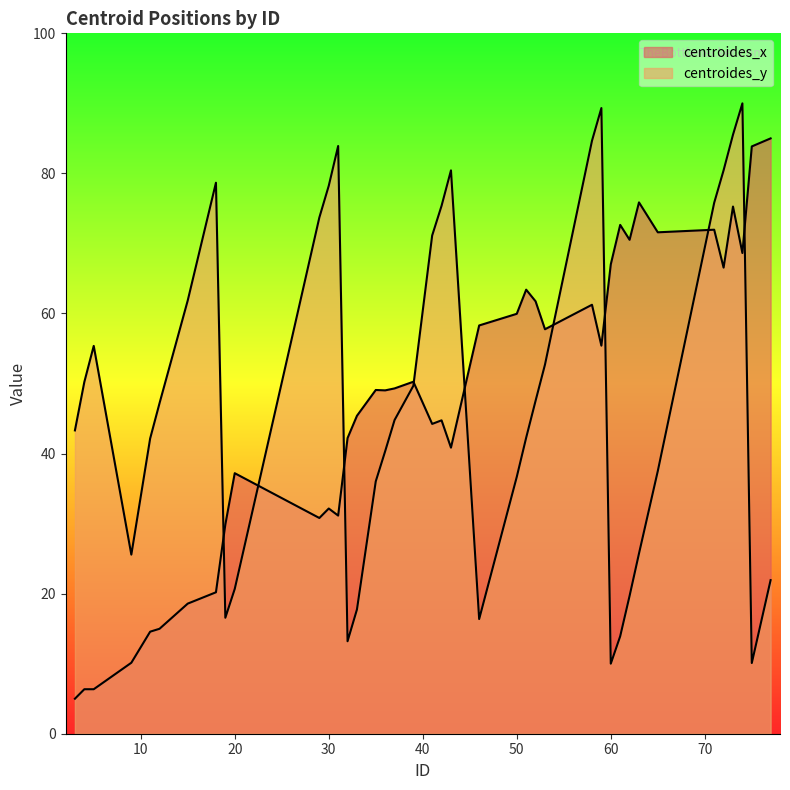

List the series in order of their overall mean, highest first.

centroides_x, centroides_y